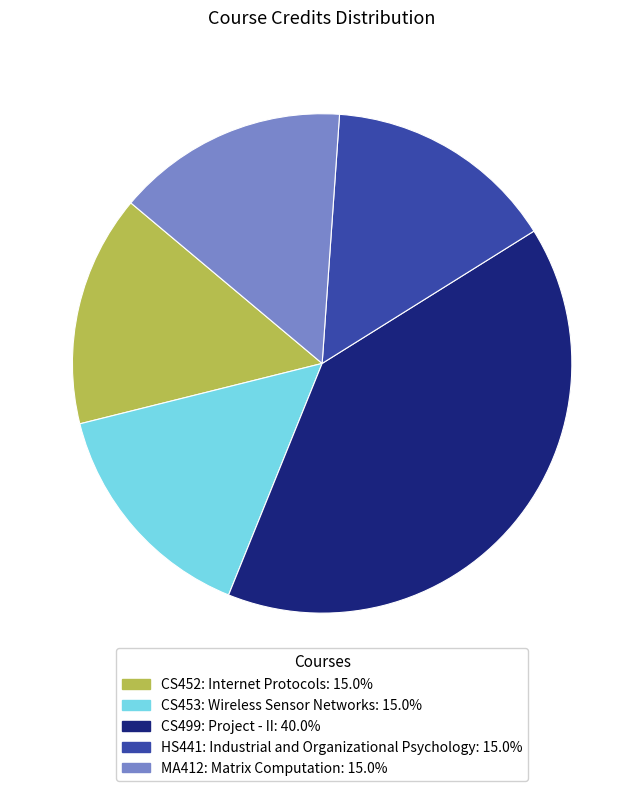

Is the sum of CS453: Wireless Sensor Networks and CS499: Project - II greater than half?

Yes